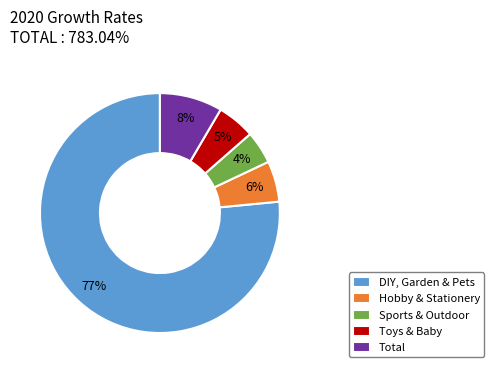

Which slice is the smallest?

Sports & Outdoor